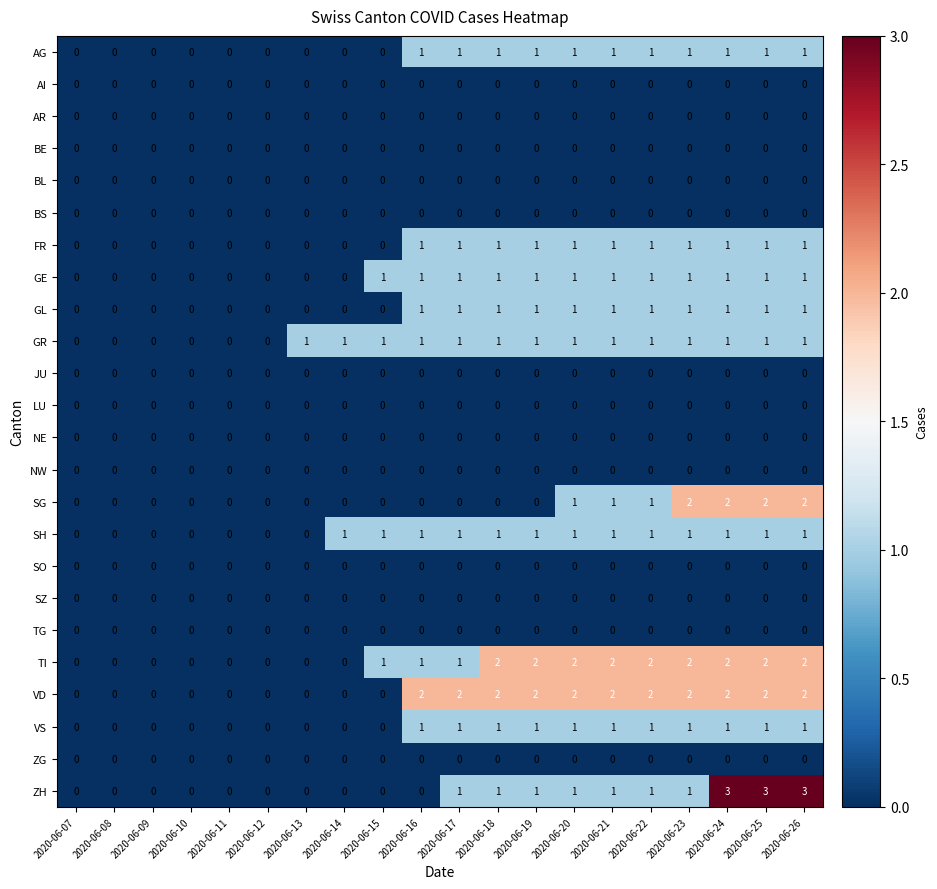

How many data points does each series have?

20